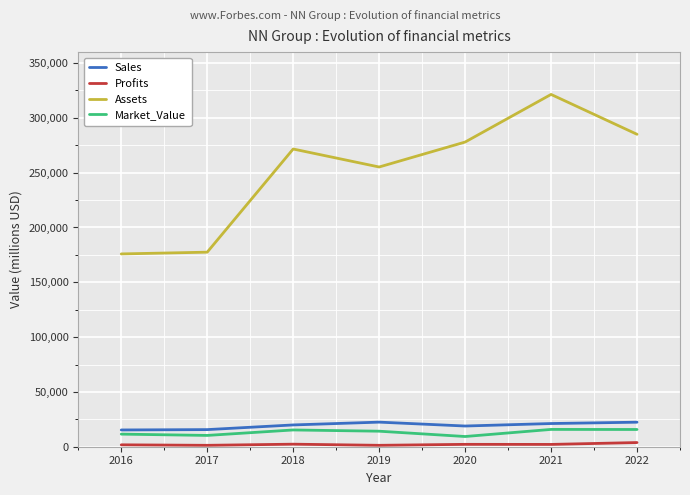

What is the highest value of the Market_Value series?

15791.0